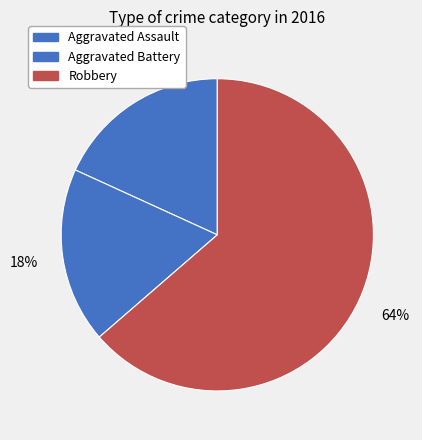

How many segments does this pie chart have?

3